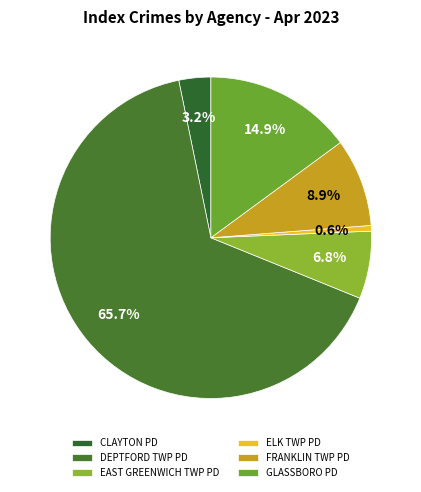

What is the largest slice in the pie chart?

DEPTFORD TWP PD